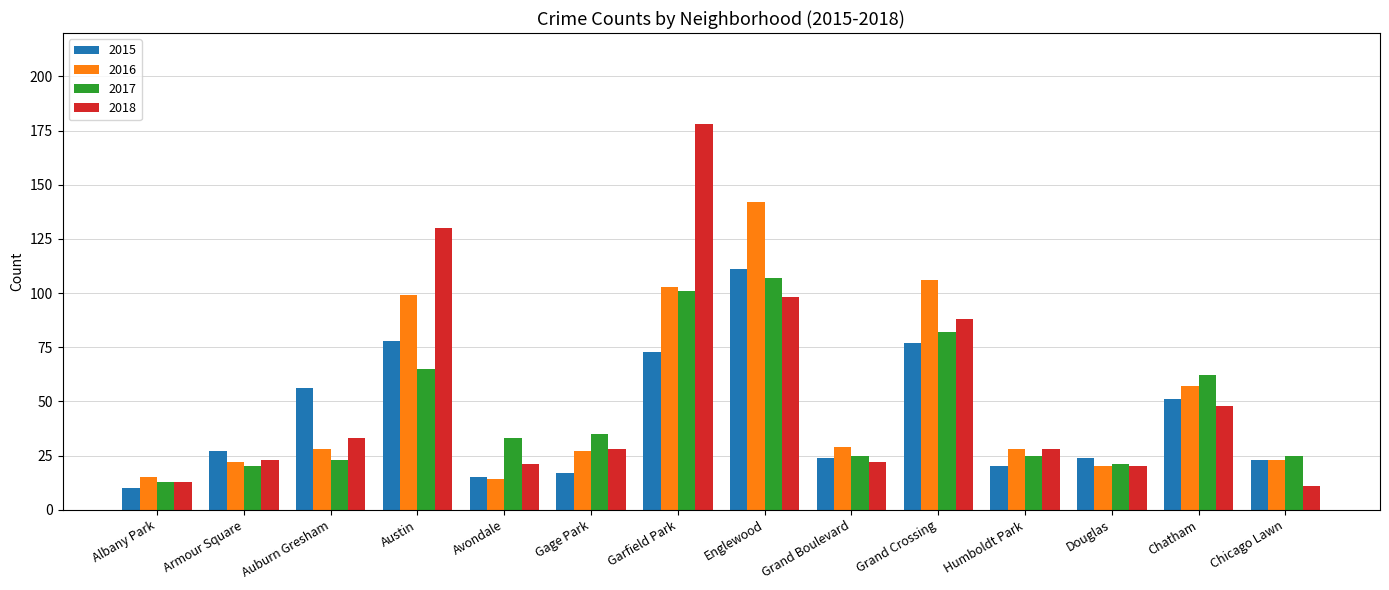

What is the lowest value of the 2015 series?

10